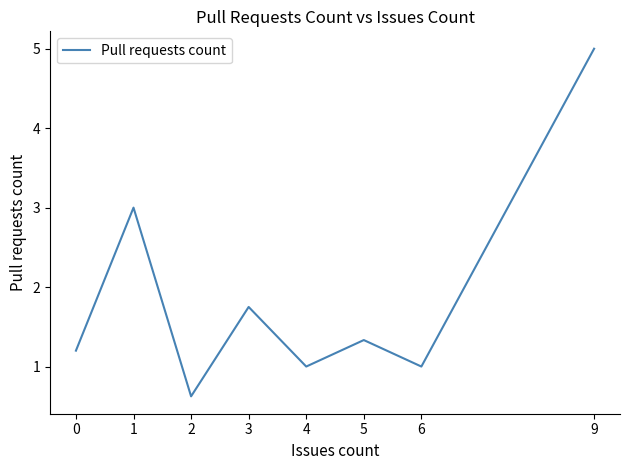

What is the minimum value shown in the chart?

0.6